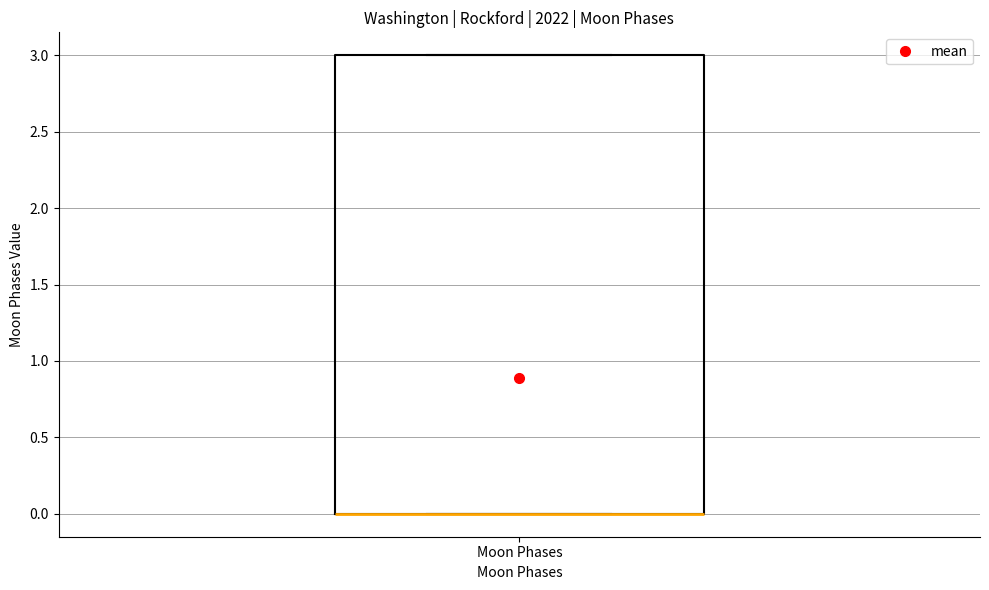

Read this box plot against the y-axis: the position of the median line, the range covered by the box, and the ends of both whiskers. The values are not printed on the chart, so give them approximately, as read against the axis.

median 0 (drawn on the box's lower edge), box 0 to 3, whiskers 0 to 3